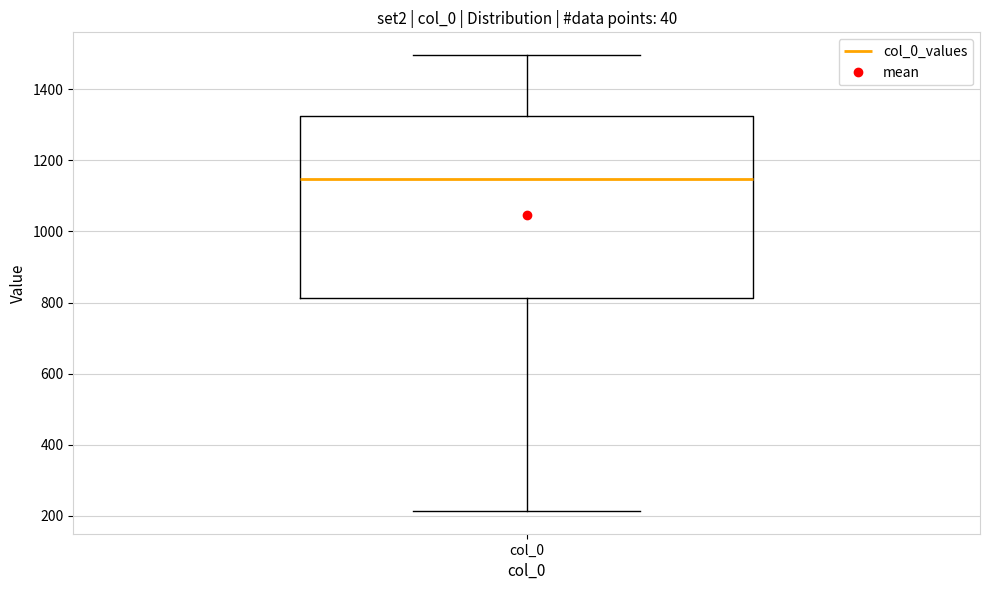

Transcribe this box plot: give where the median line is, the range the box spans, and where the two whiskers end, as read against the y-axis. The values are not printed on the chart, so give them approximately, as read against the axis.

median 1140, box 820 to 1320, whiskers 220 to 1500